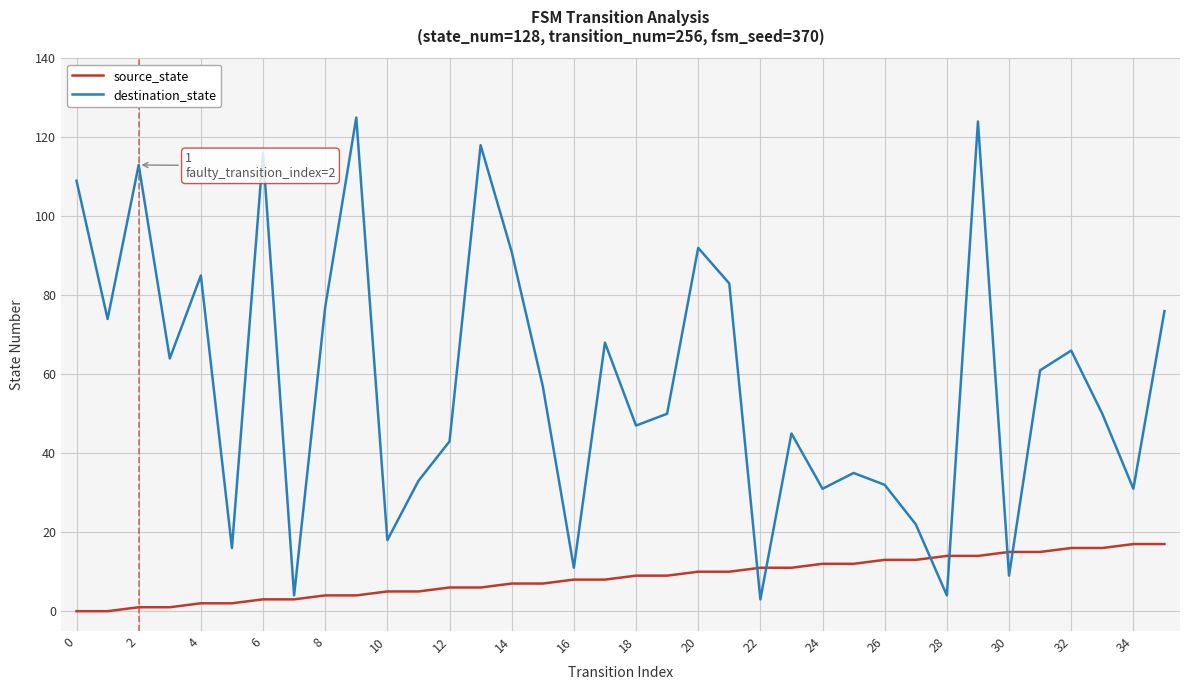

Which series has the largest total across all categories?

destination_state